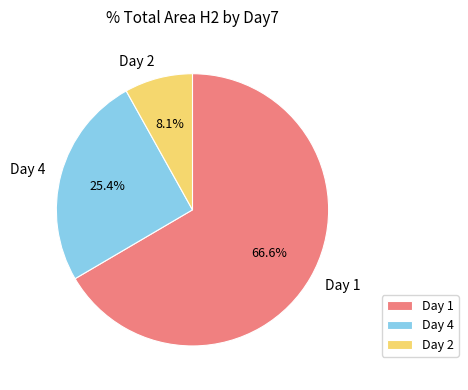

What is the largest slice in the pie chart?

Day 1